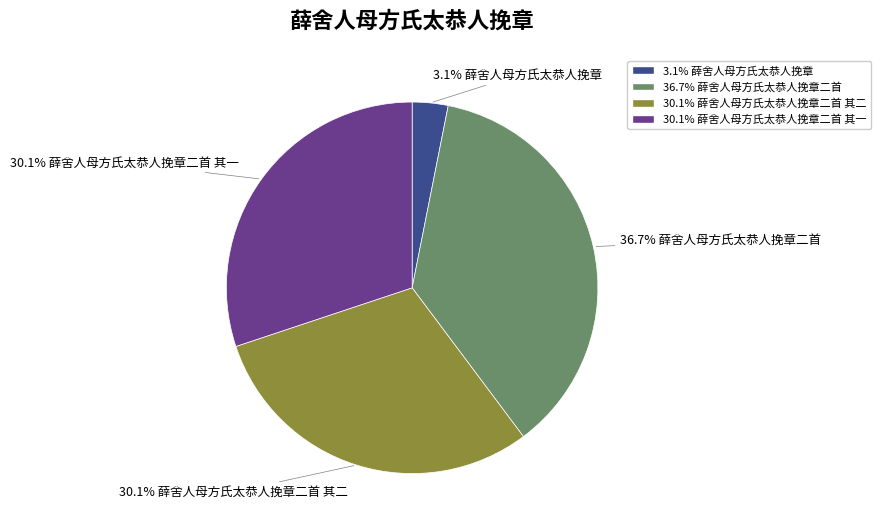

Is there a majority slice in this chart?

No